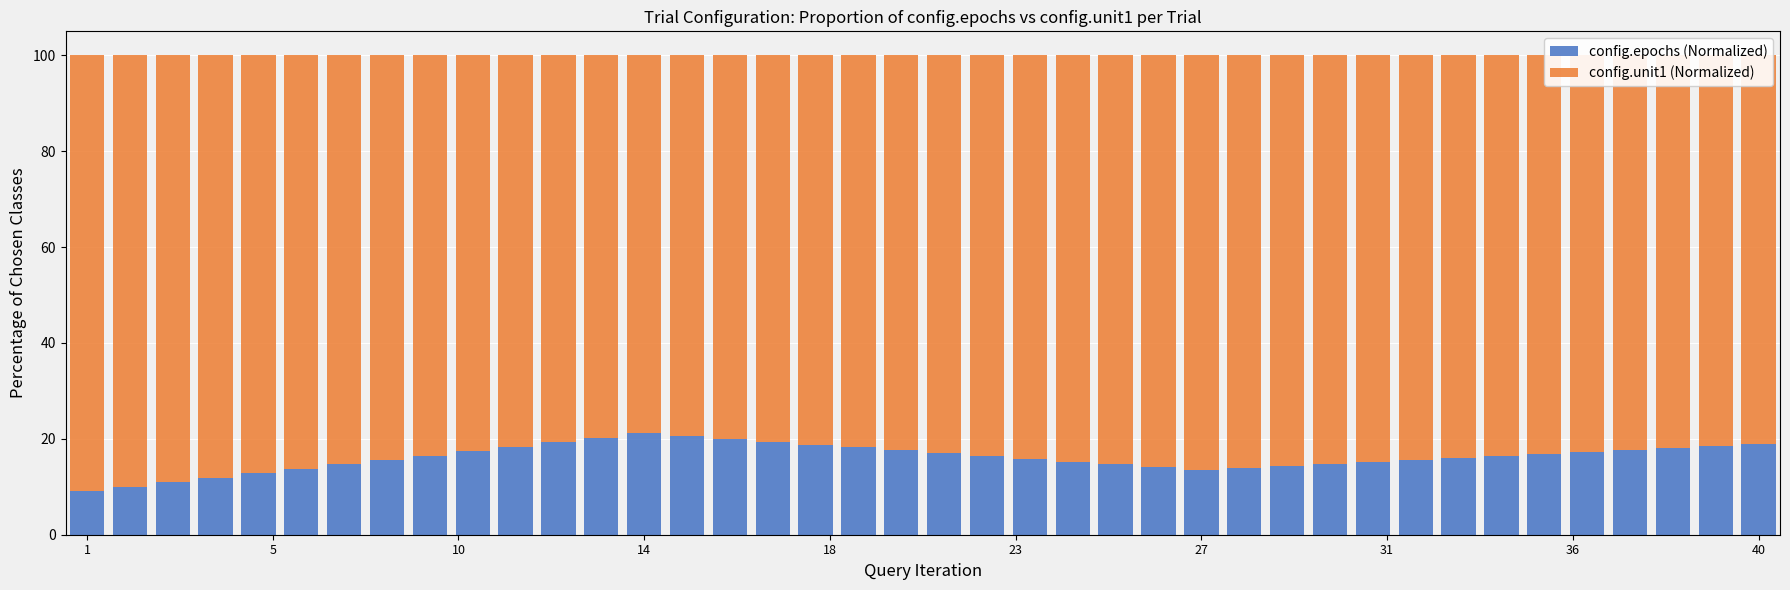

Are the bars grouped side by side (vs. stacked)?

No